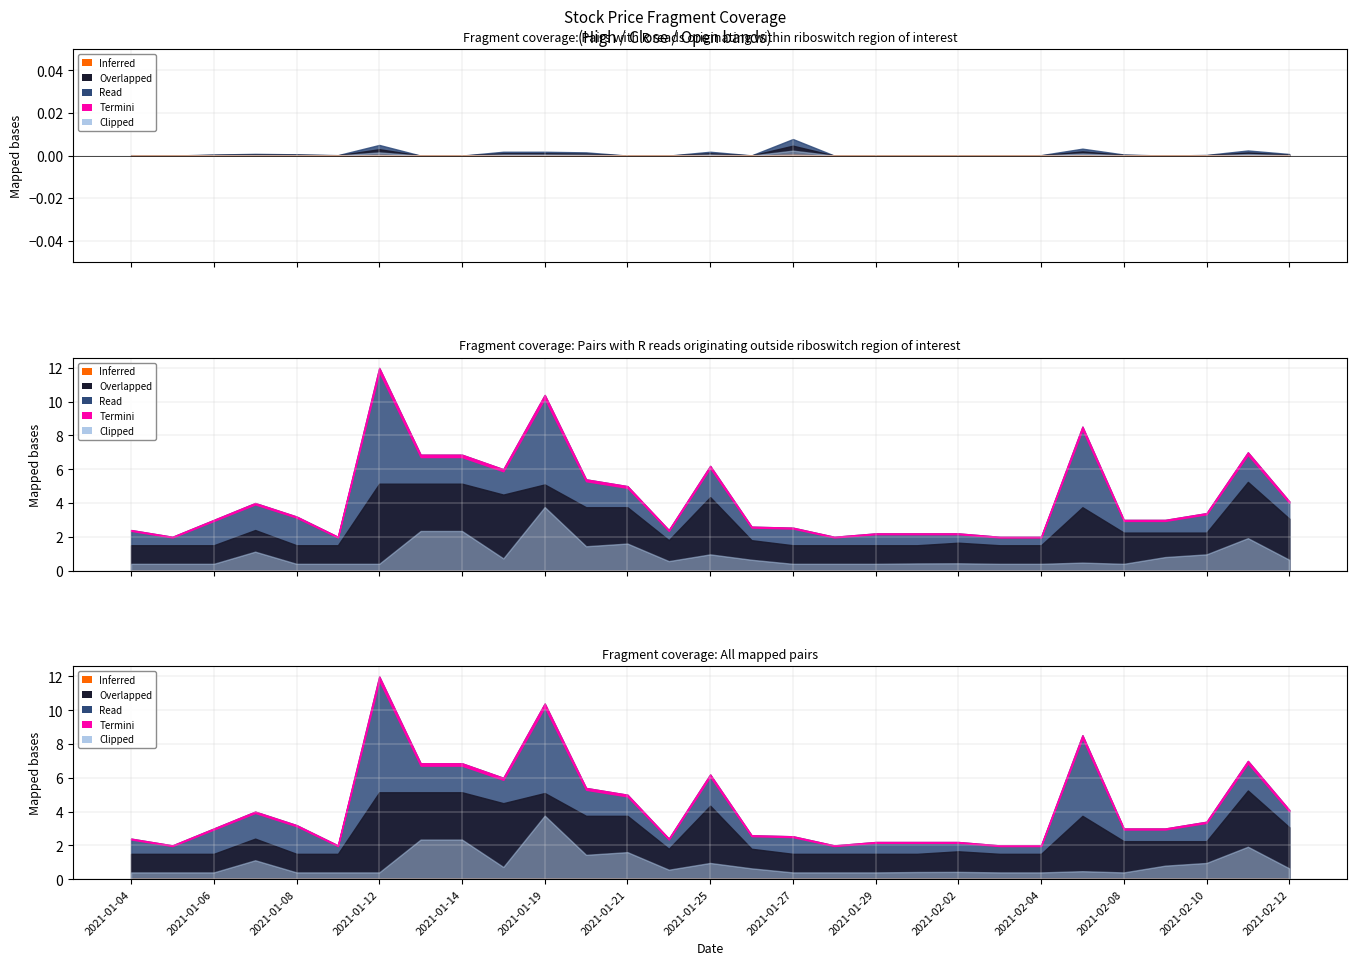

How many interior local peaks does the High series have?

6